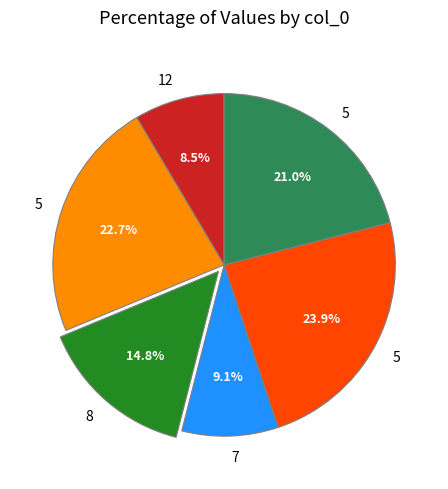

Is there a majority slice in this chart?

No